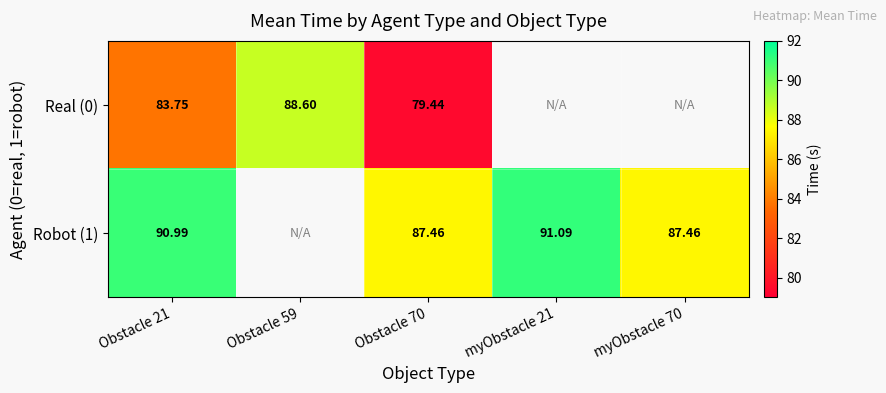

Is the value of Robot (1) at Obstacle 21 greater than the value of Real (0) at Obstacle 21?

Yes